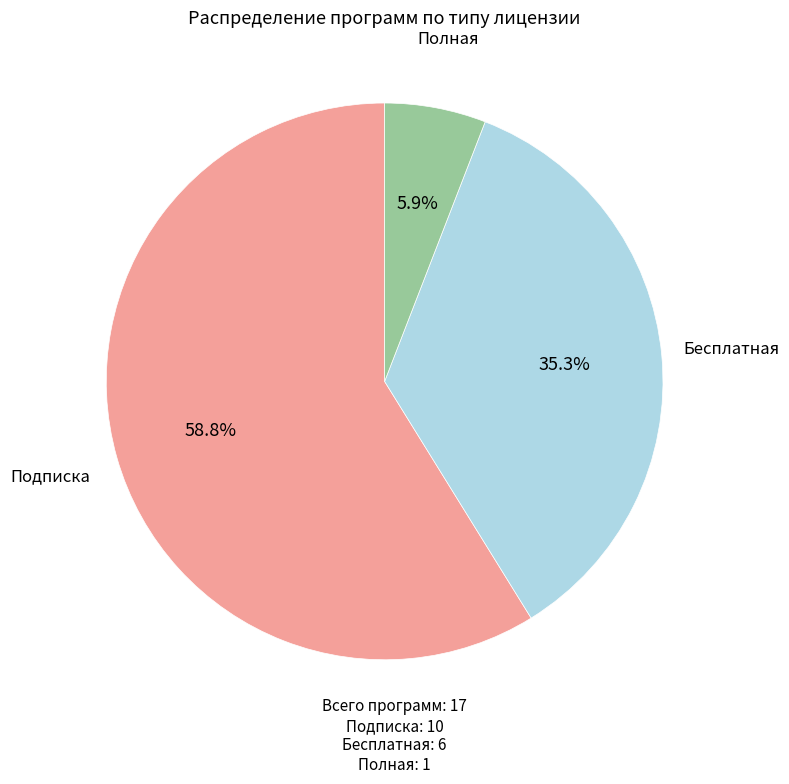

What is the smallest slice in the pie chart?

Полная